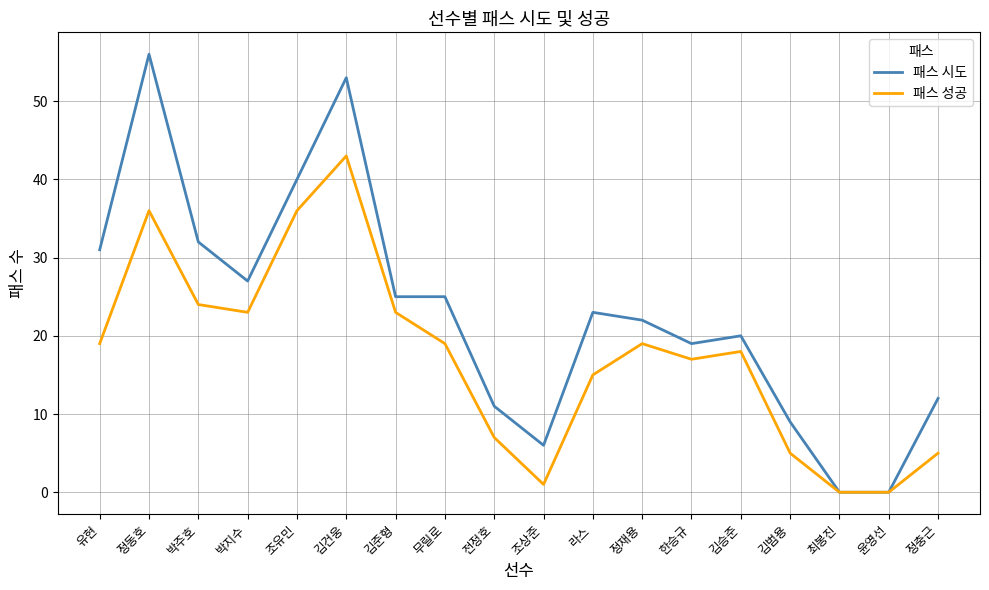

How many values in the 패스 시도 series are below 23?

9